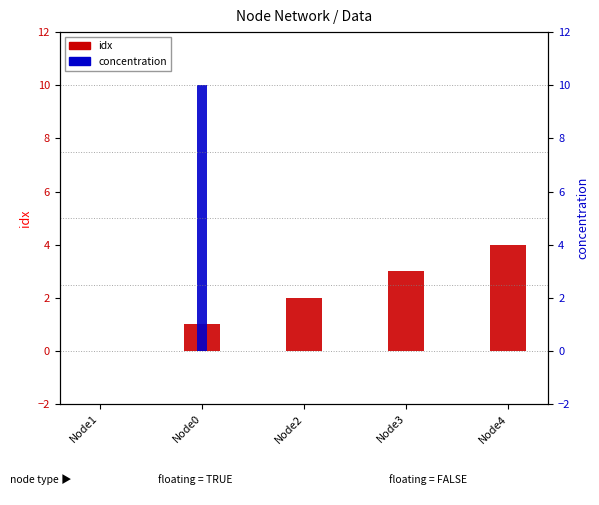

List the labels in order of idx value, smallest first.

Node1, Node0, Node2, Node3, Node4